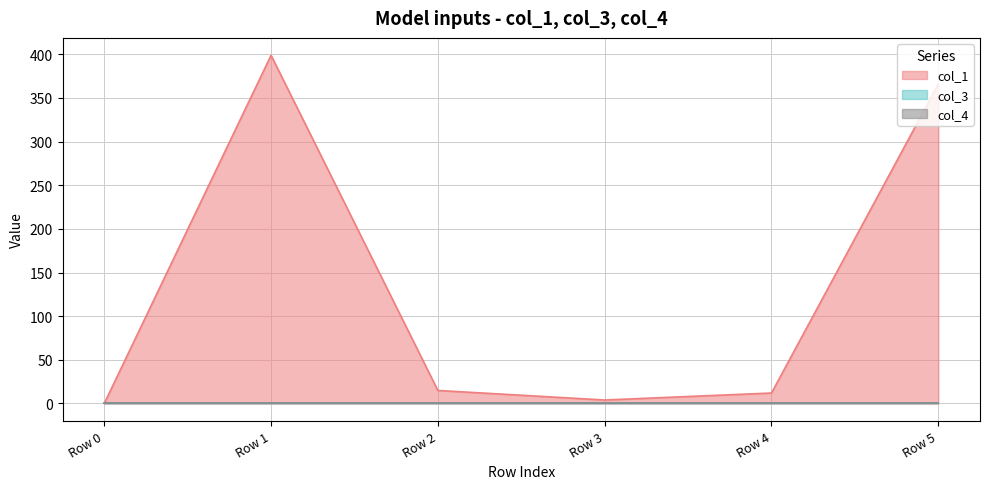

Reading left to right, list all the values displayed in this chart.

col_1: 0.0	398.9	14.9	4.0	12.0	366.0
col_3: 0.0	0.0	0.0	0.0	0.0	0.0
col_4: 0.0	0.0	0.0	0.0	0.0	0.0